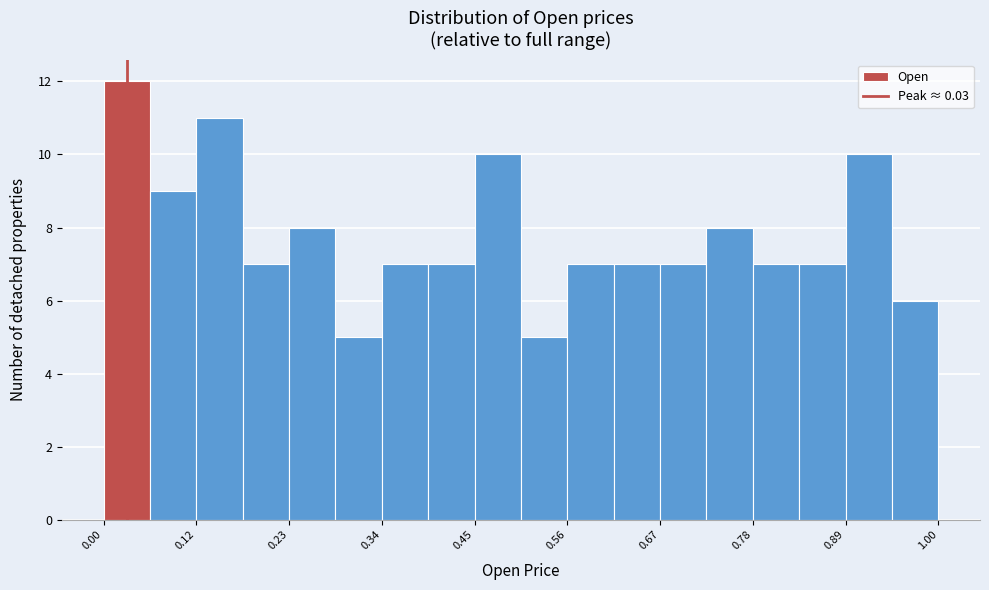

Around what value on the x-axis is the tallest bar? Give the approximate position of its centre, as read against the axis.

0.04